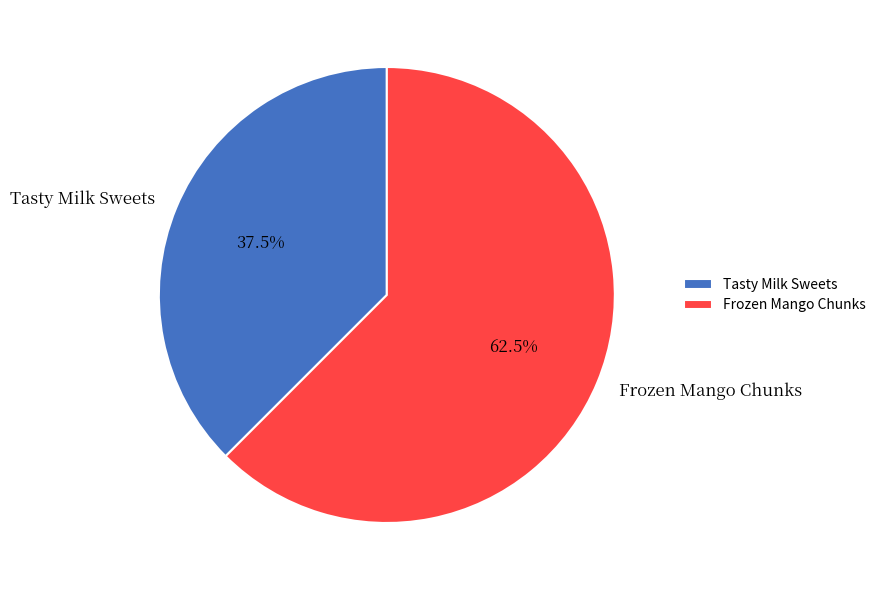

Does Tasty Milk Sweets account for over 50% of the chart?

No